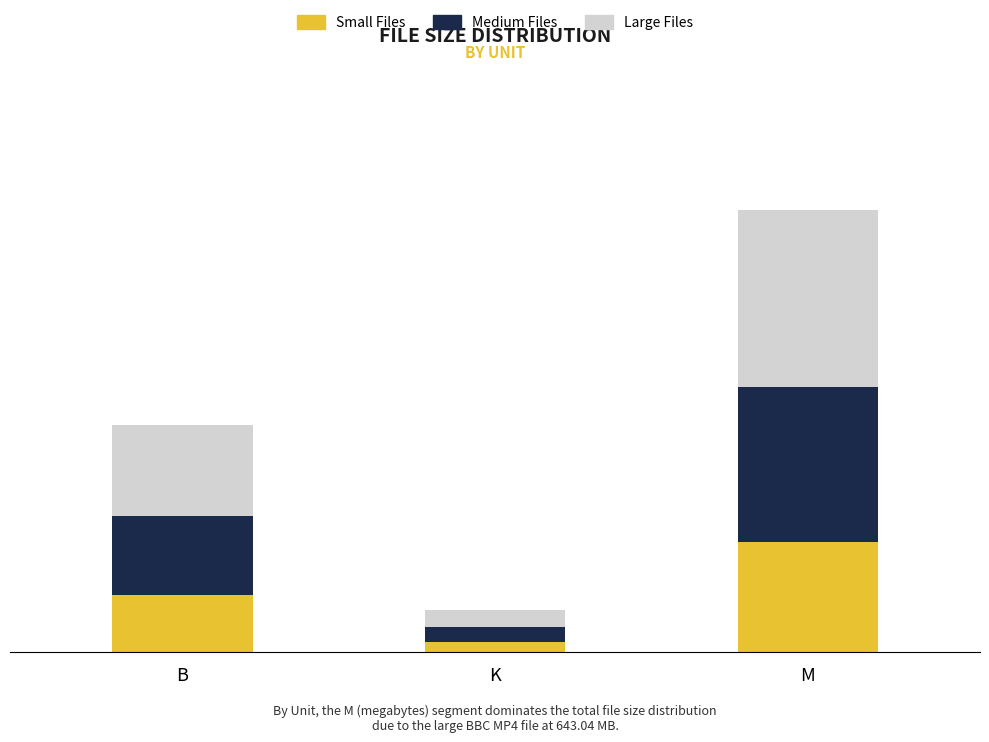

True or false: Large (>200B / >50K / >400M) has a value of 24.3 at K.

True